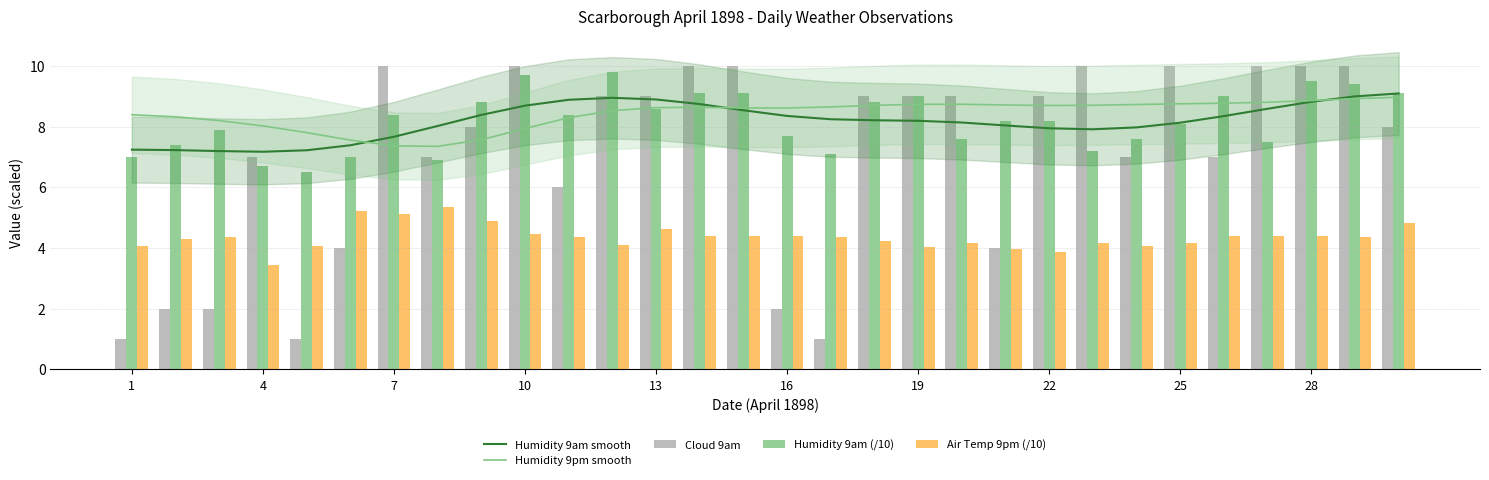

At which label does Humidity 9pm smooth first exceed 8?

1